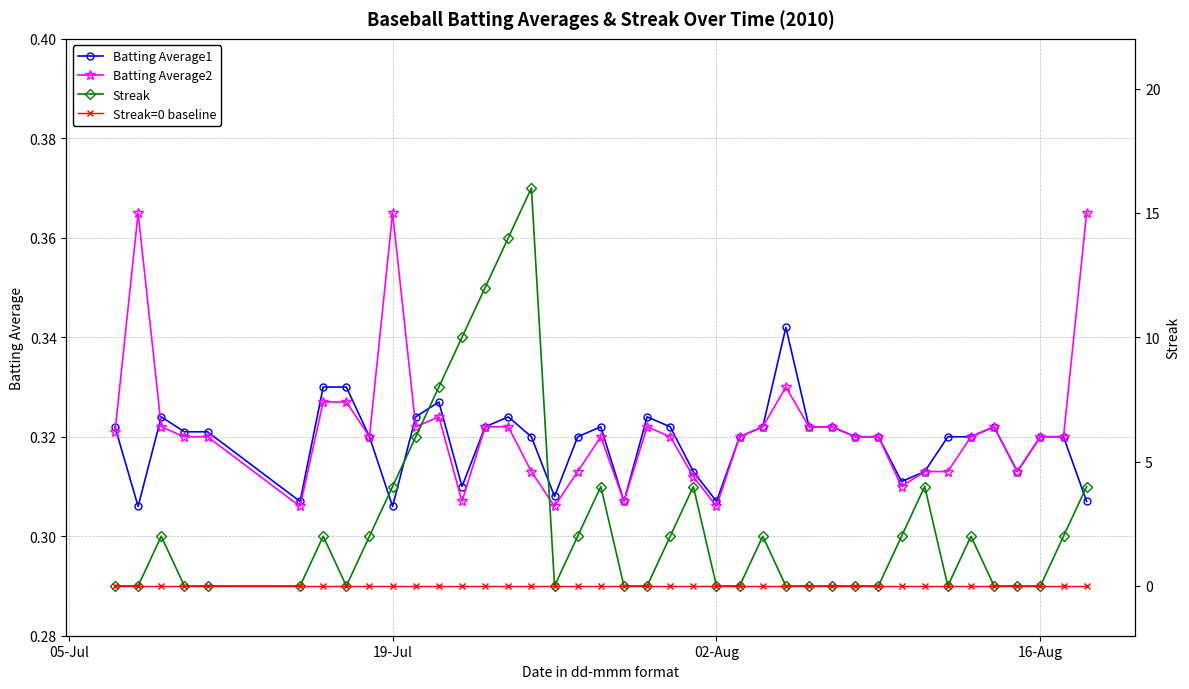

How many Batting Average1 values are between 0 and 1?

40